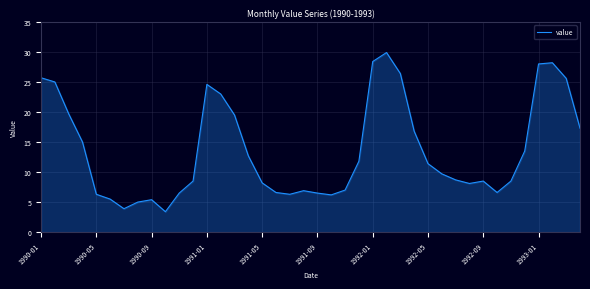

What is the smallest value displayed?

3.4